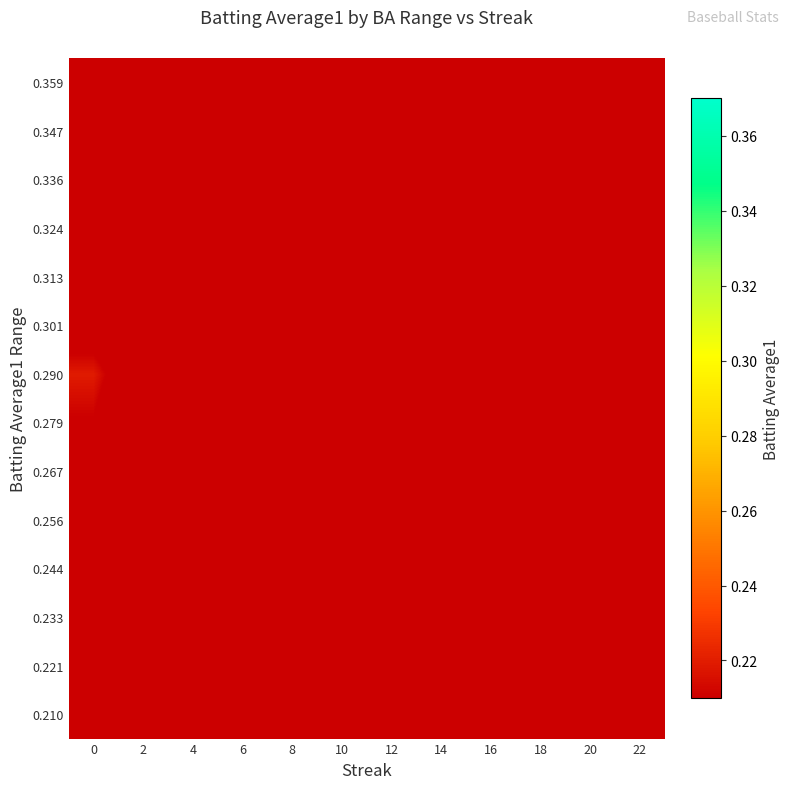

Which has a higher value, 14 or 8?

14